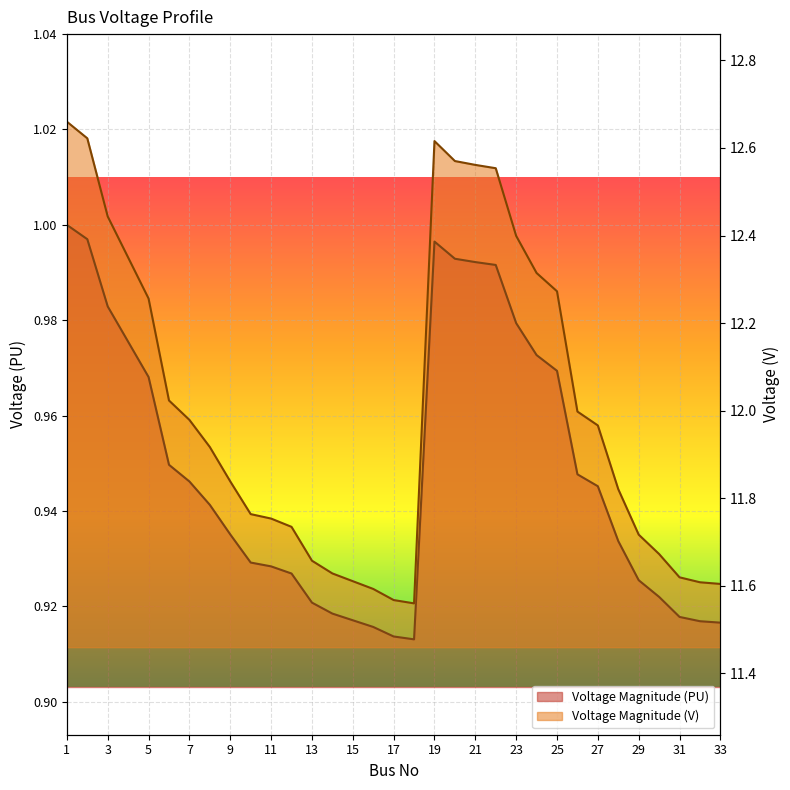

What is the highest value of the Voltage Magnitude (V) series?

12.7